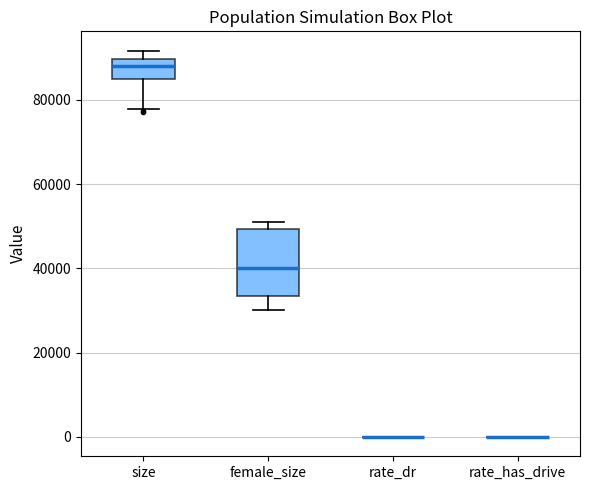

Reading left to right, read every box against the y-axis: the position of its median line, the range the box covers, and the ends of its whiskers. The values are not printed on the chart, so give them approximately, as read against the axis.

size: median 88000, box 84000 to 90000, whiskers 78000 to 92000
female_size: median 40000, box 34000 to 50000, whiskers 30000 to 50000 (just above the box's upper edge)
rate_dr: box collapsed to a line at 0, whiskers 0 to 0
rate_has_drive: box collapsed to a line at 0, whiskers 0 to 0